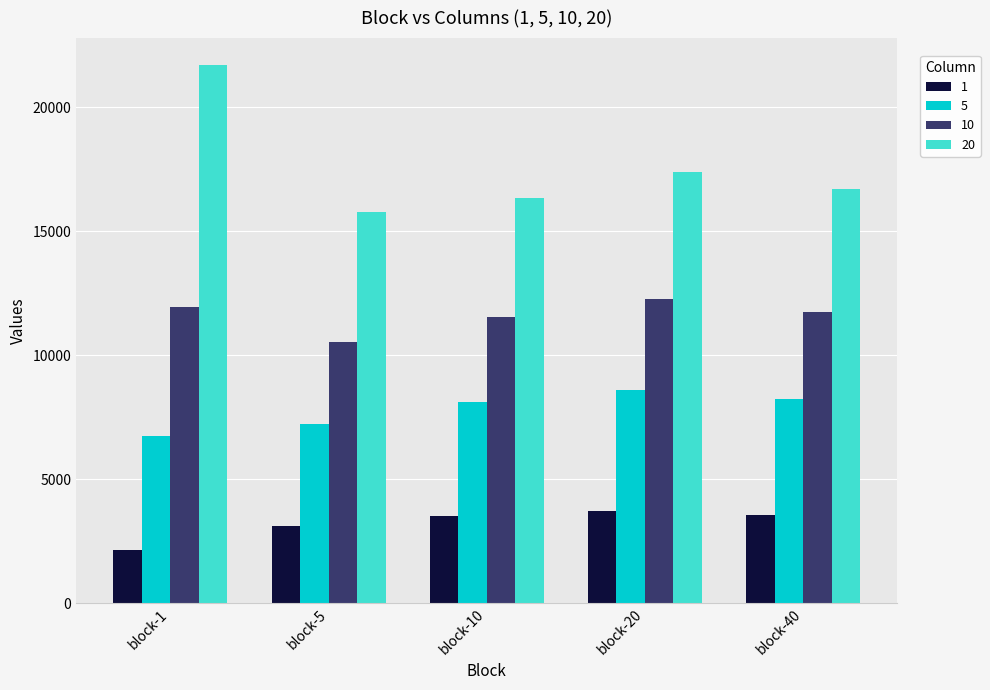

How many data points in 5 are less than 8118?

2